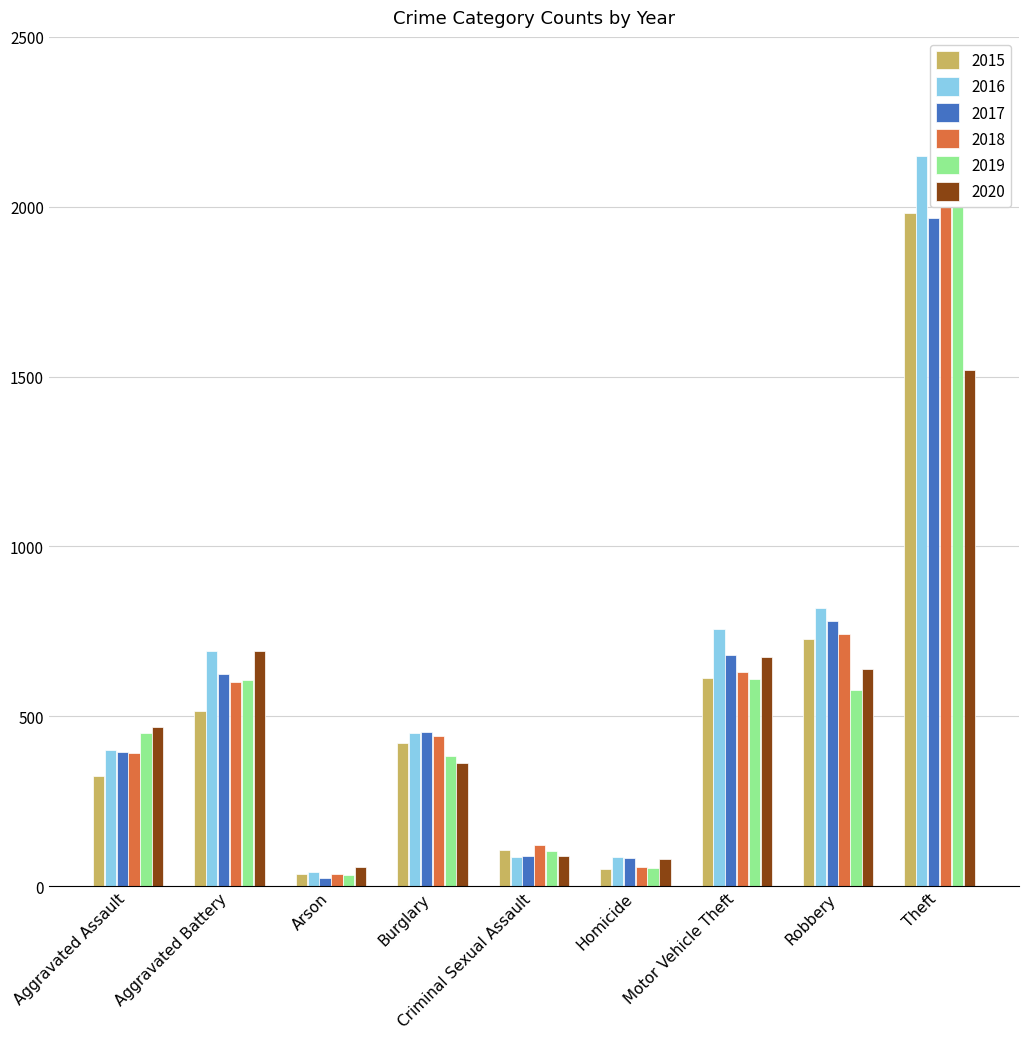

What is the maximum value for 2019?

2190